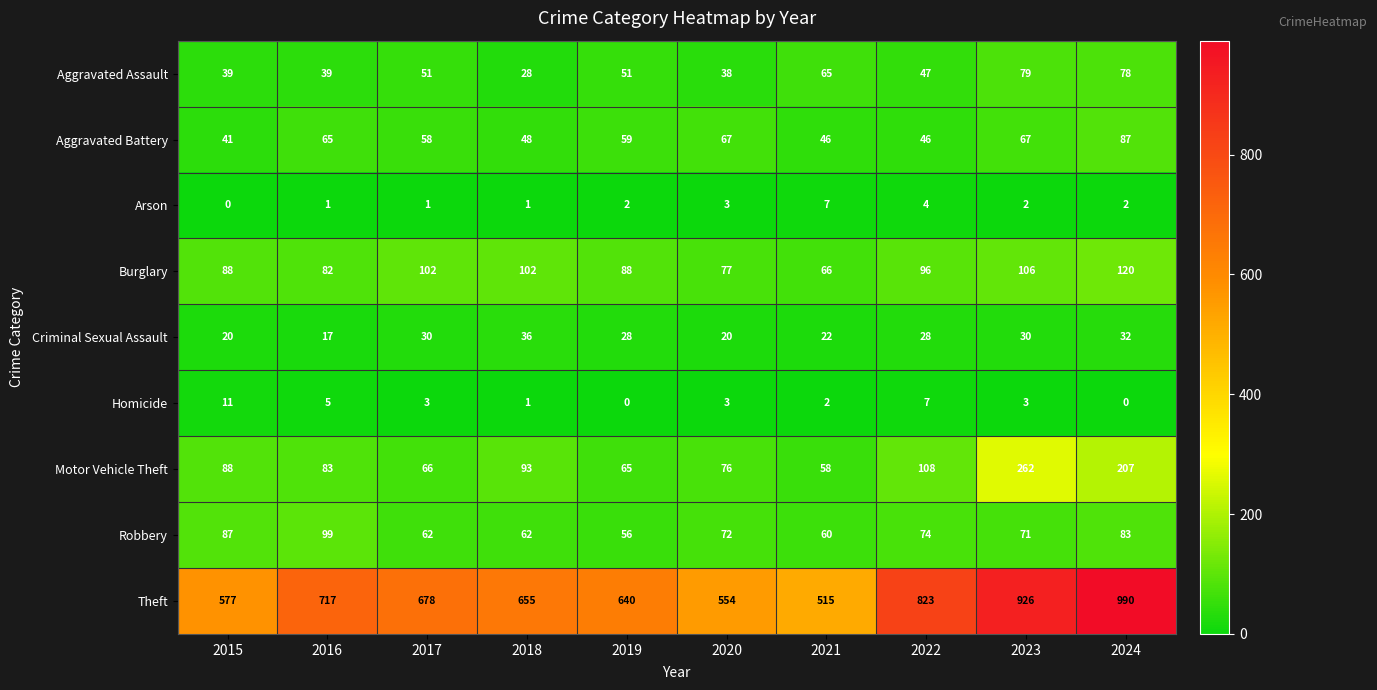

What is the difference between the Homicide values at 2015 and 2021?

9